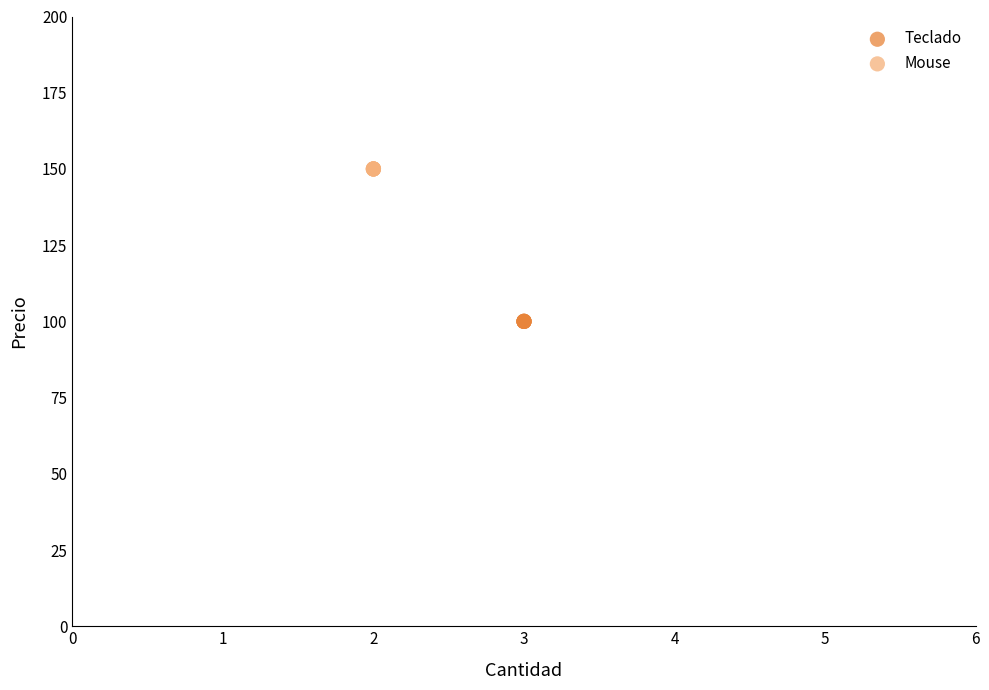

Which series reaches the minimum Y coordinate?

Teclado